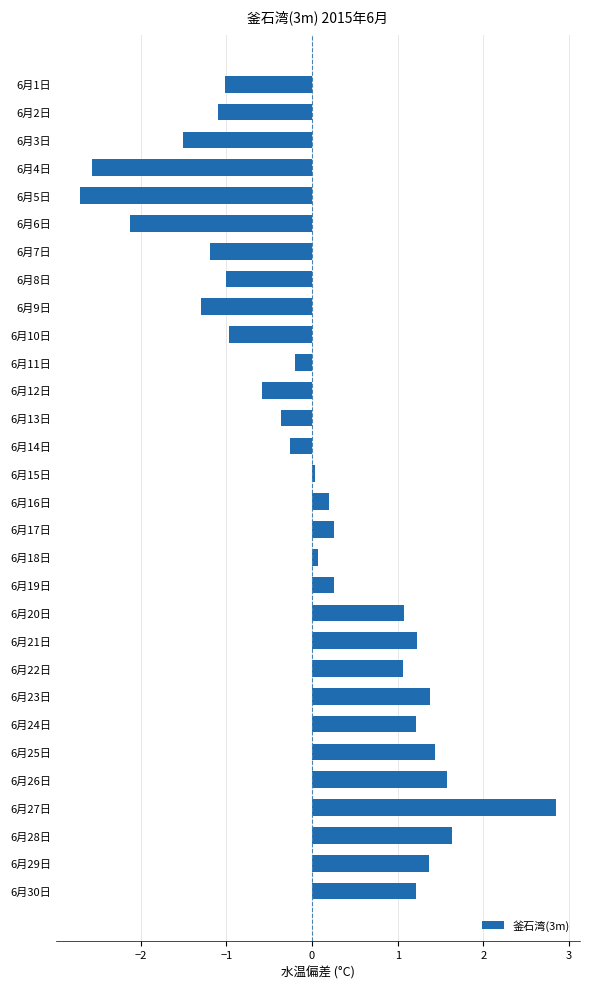

What is the difference between the values at 6月23日 and 6月8日?

2.4